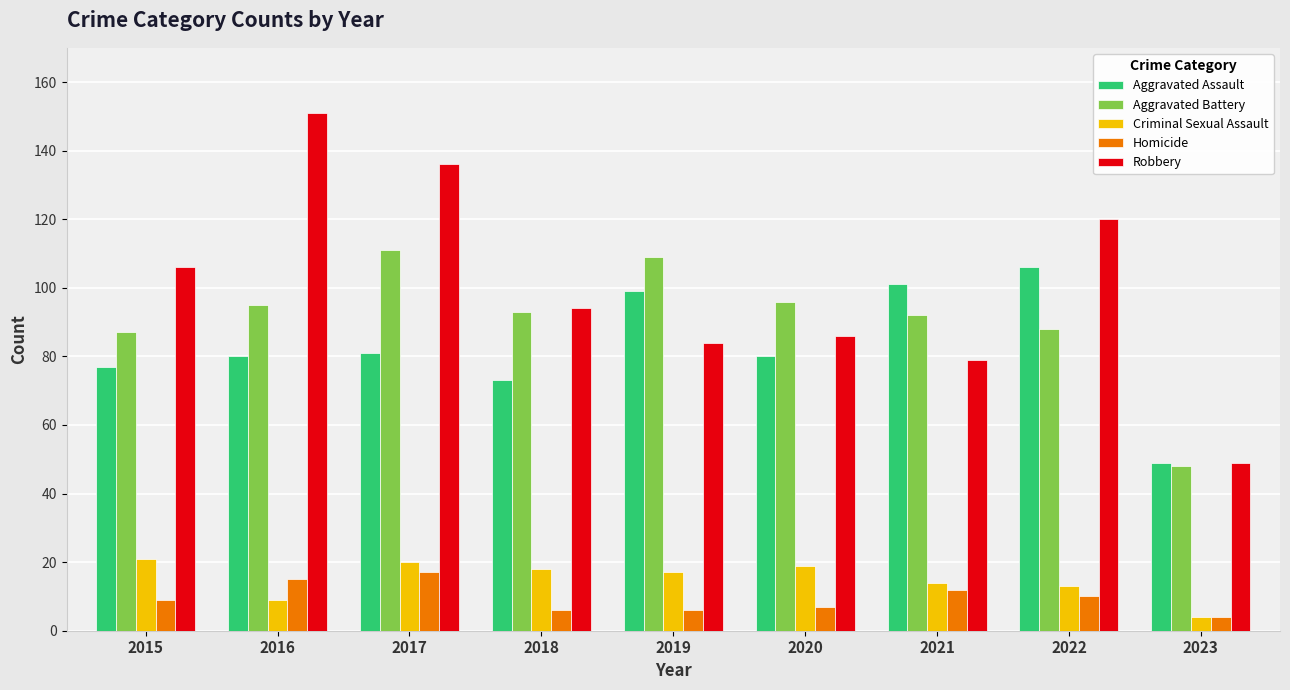

Is it true that Homicide equals 9 at 2015?

True